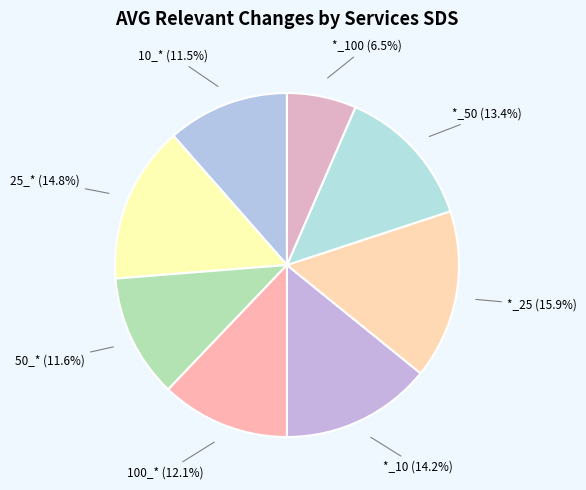

Which has a higher value, 50_* or 100_*?

100_*